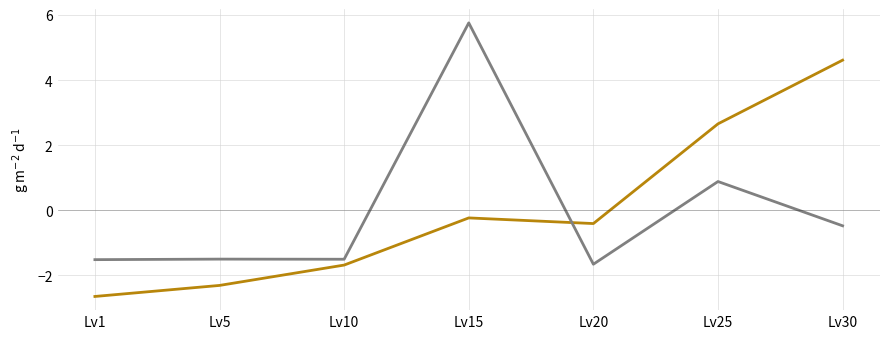

At which category does the chart reach its minimum across all series?

Lv1